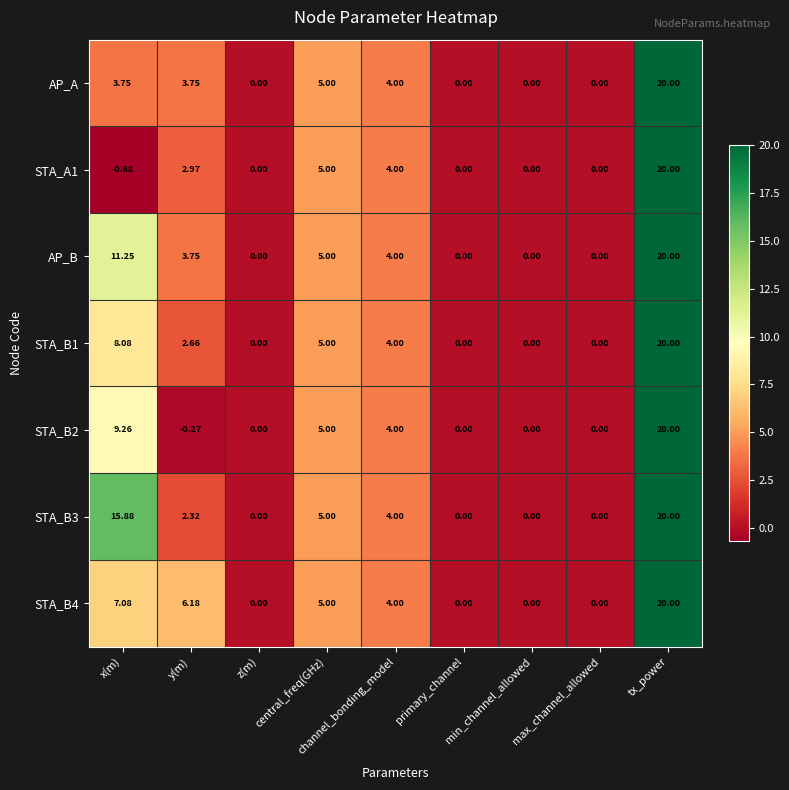

Where does the AP_A series first go above 3?

x(m)